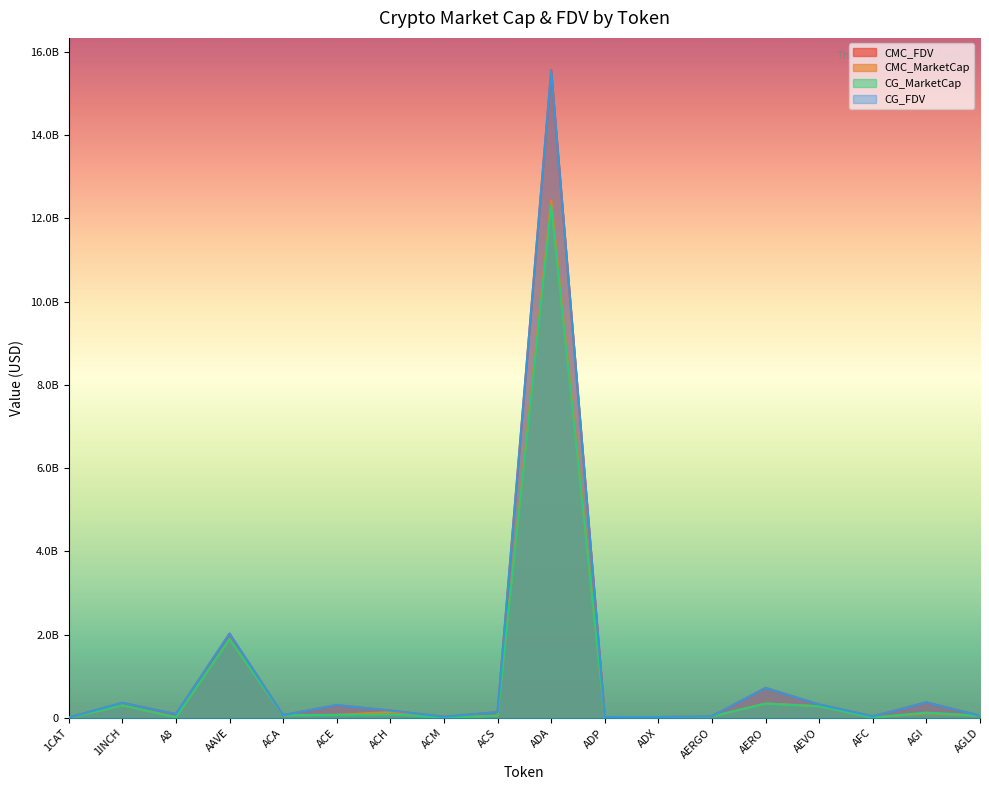

At which category is the sum across all series the highest?

ADA